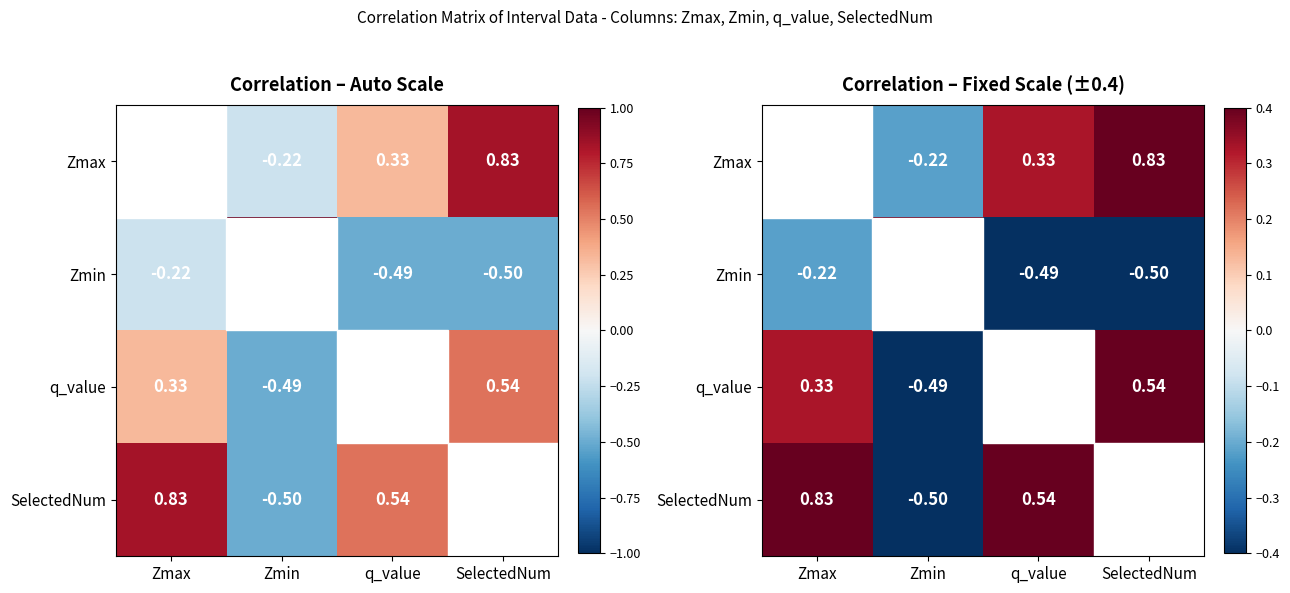

At which category is the sum across all series the highest?

Zmax